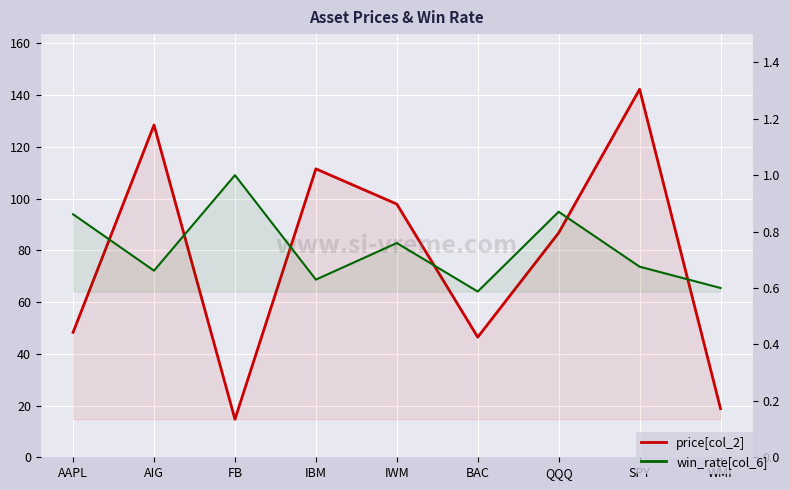

True or false: win_rate[col_6] and price[col_2] cross at least once.

False